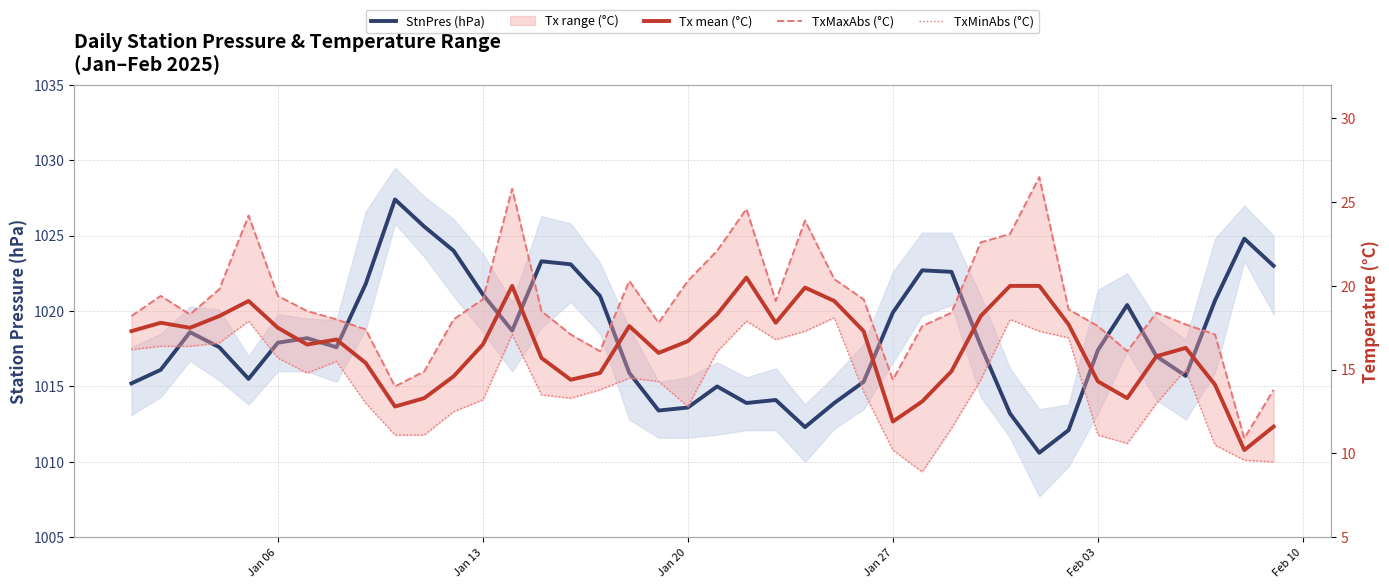

How many interior local peaks does the TxMinAbs (°C) series have?

8